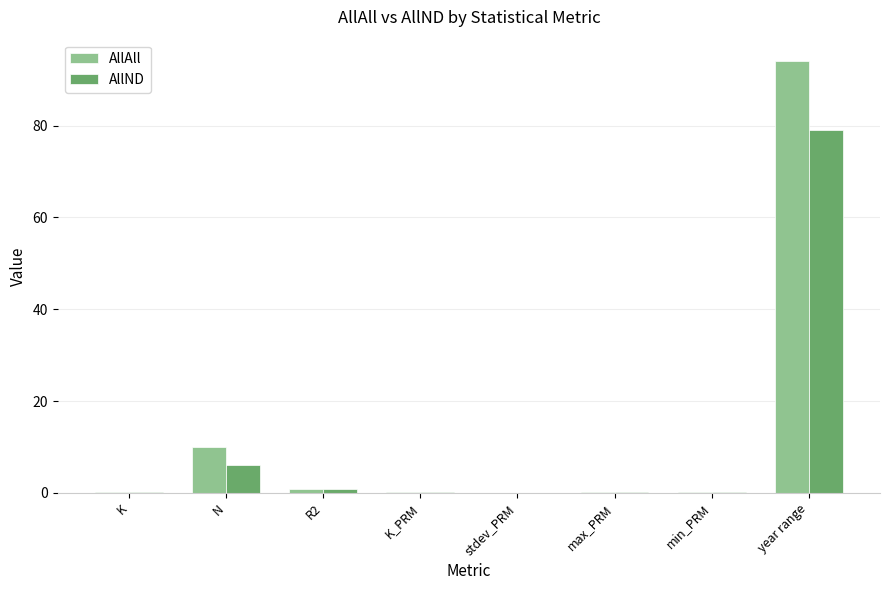

Read the AllND value at N.

6.0